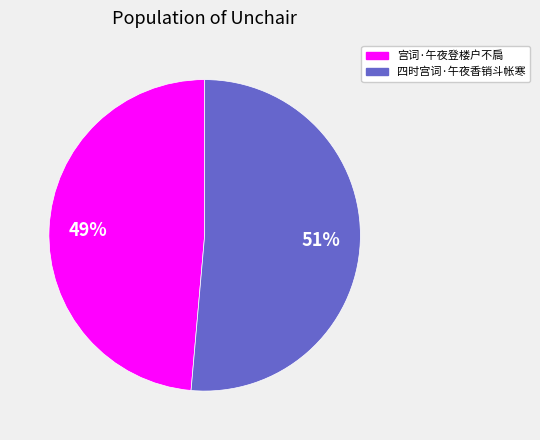

What is the largest slice in the pie chart?

四时宫词·午夜香销斗帐寒